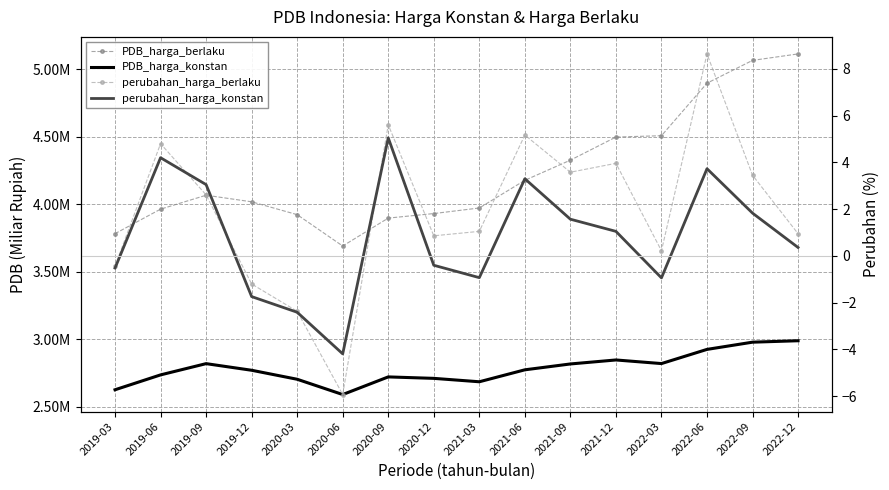

What is the sum of the PDB_harga_konstan values at 2022-06 and 2020-06?

5514227.2